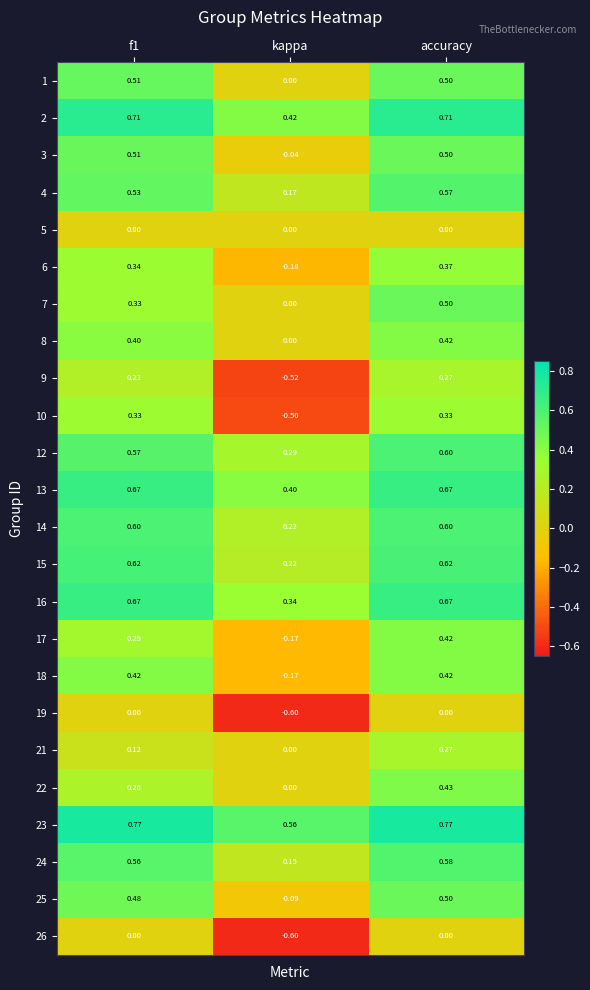

At which label is 8 closest to 0?

kappa